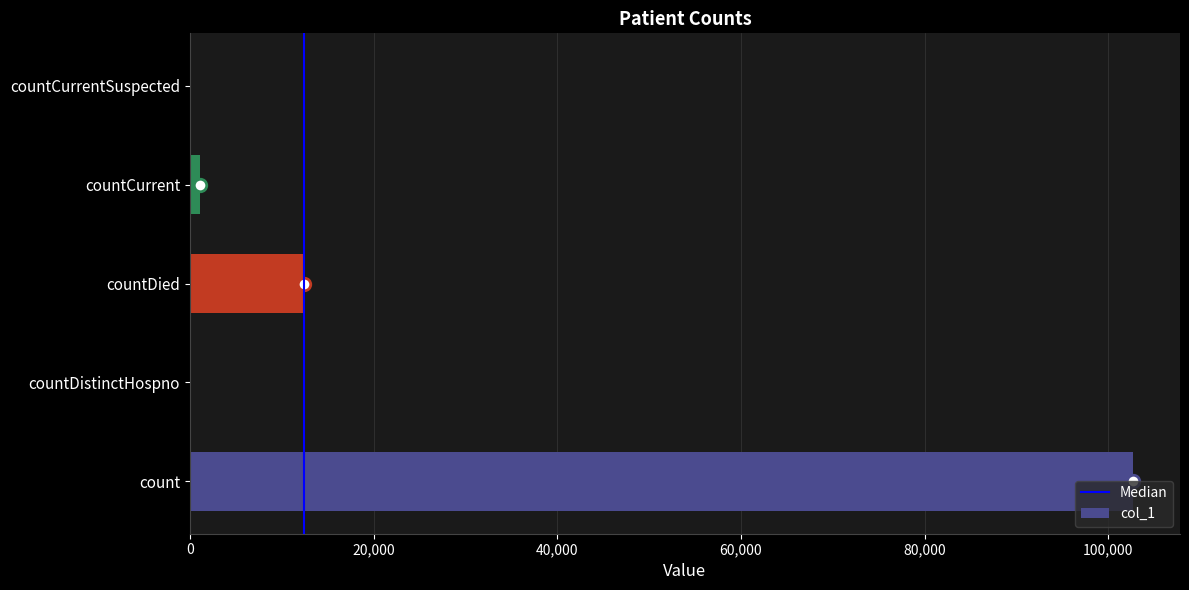

At which label is the value closest to 51330?

countDied